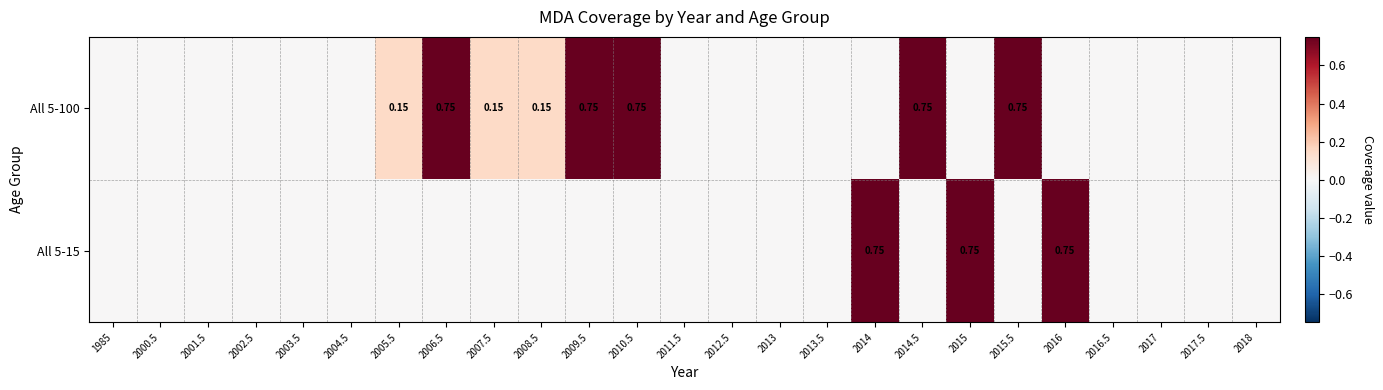

What is the difference between the maximum and minimum values in the All 5-100 series?

0.8